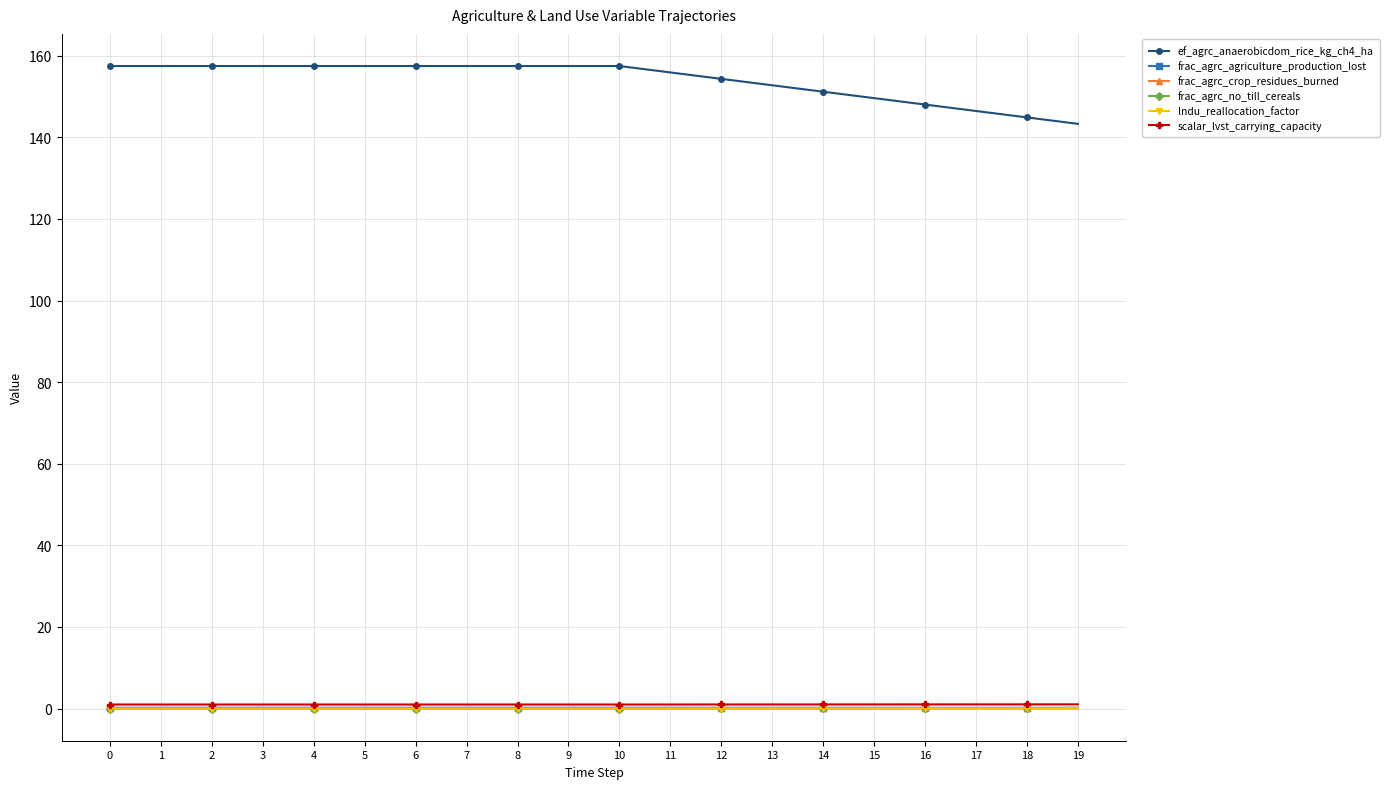

True or false: lndu_reallocation_factor and scalar_lvst_carrying_capacity intersect in this chart.

False